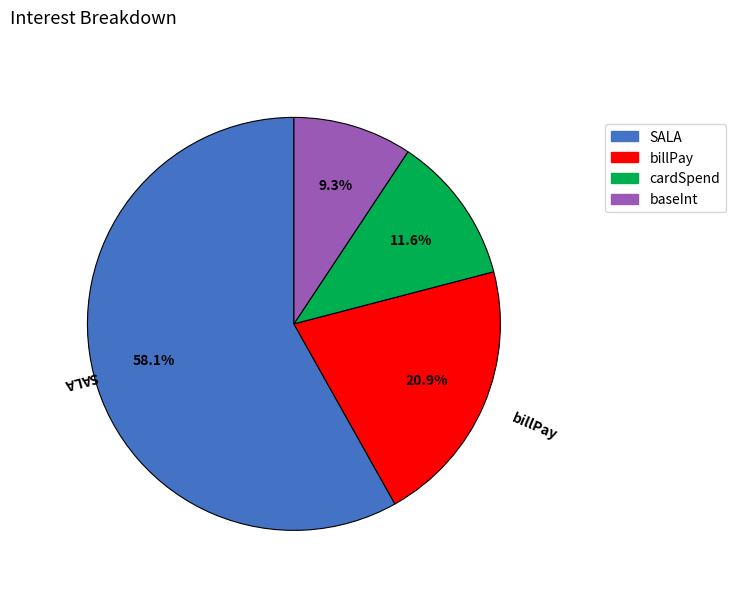

Rank the categories by value from lowest to highest.

baseInt, cardSpend, billPay, SALA